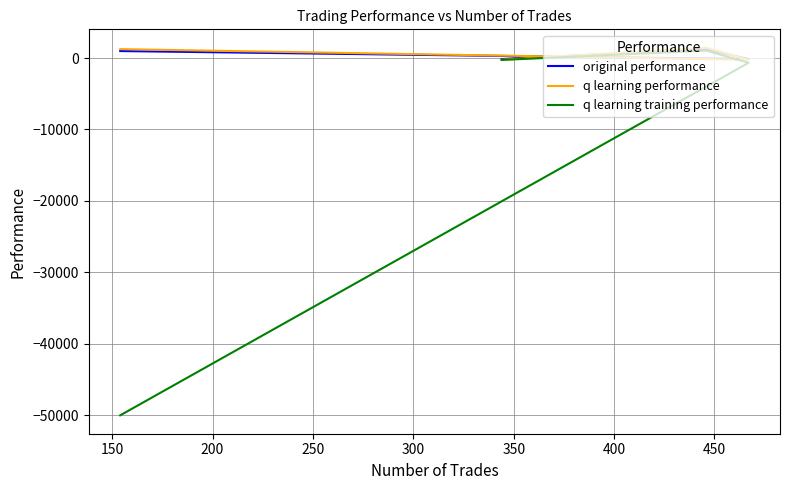

What is the difference between the maximum and second lowest values in the original performance series?

1377.9